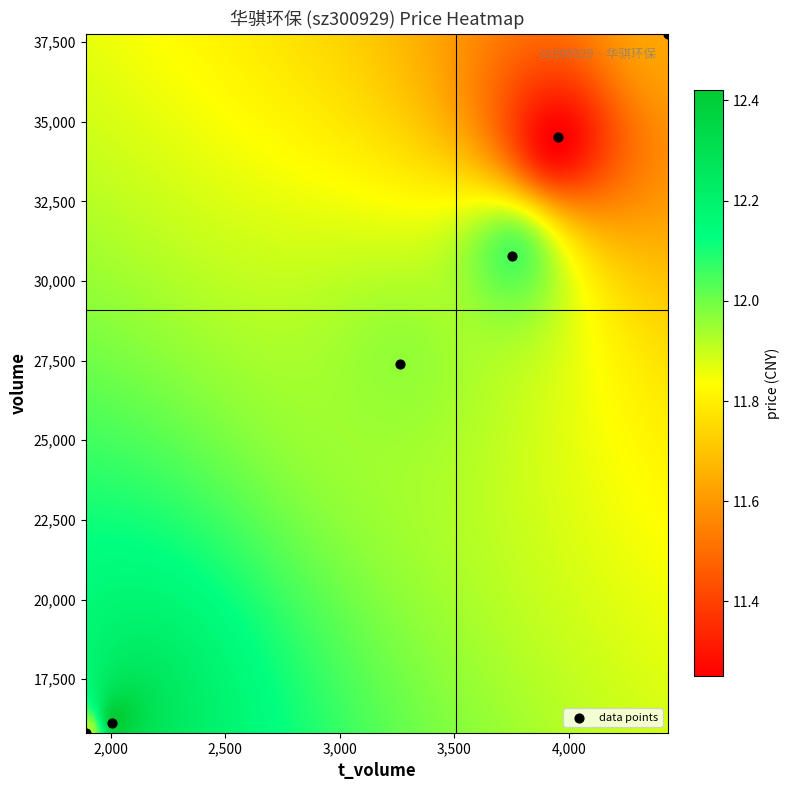

What is the average X value?

3216